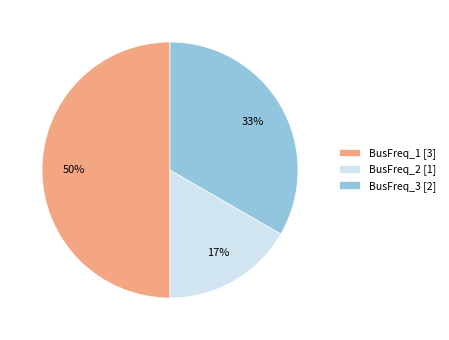

Combined, do BusFreq_3 [2] and BusFreq_1 [3] account for over 50%?

Yes